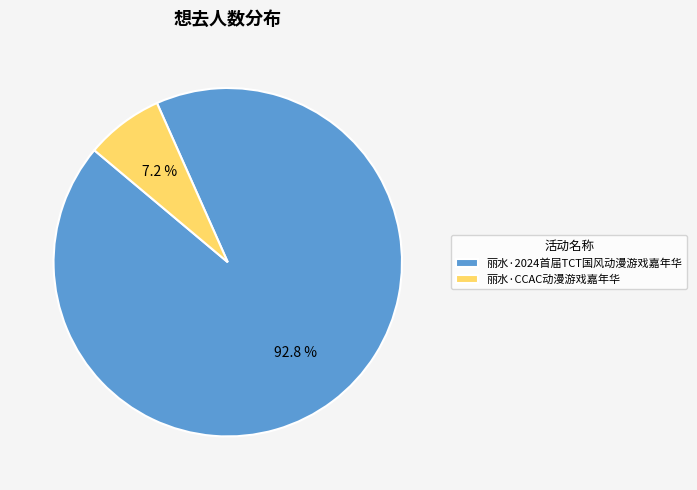

How many segments does this pie chart have?

2